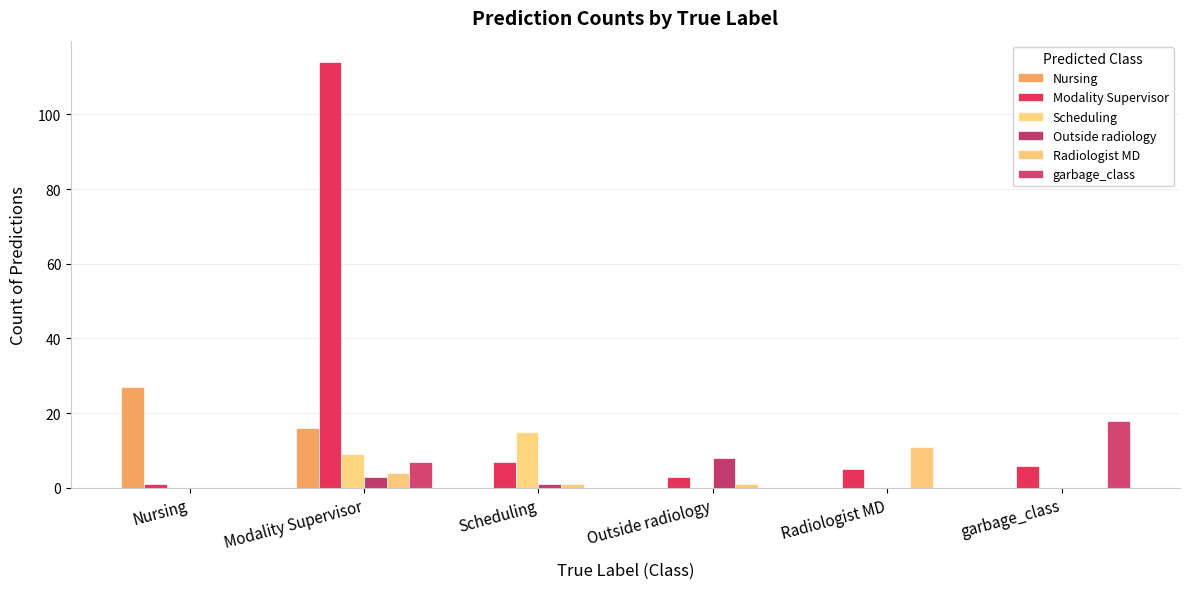

What is the sum of all Nursing values?

43